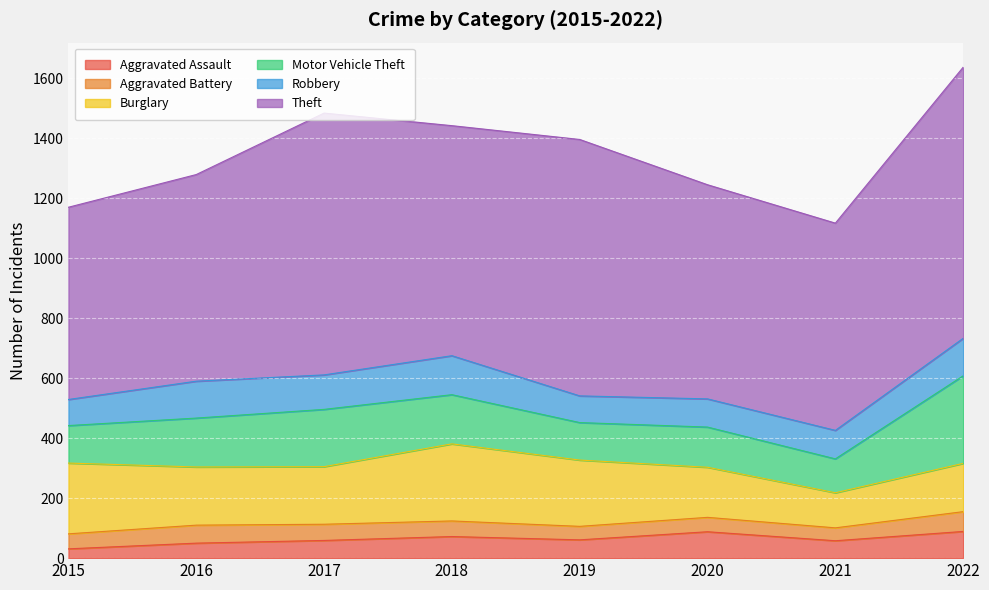

True or false: Aggravated Assault has a value of 50 at 2016.

True